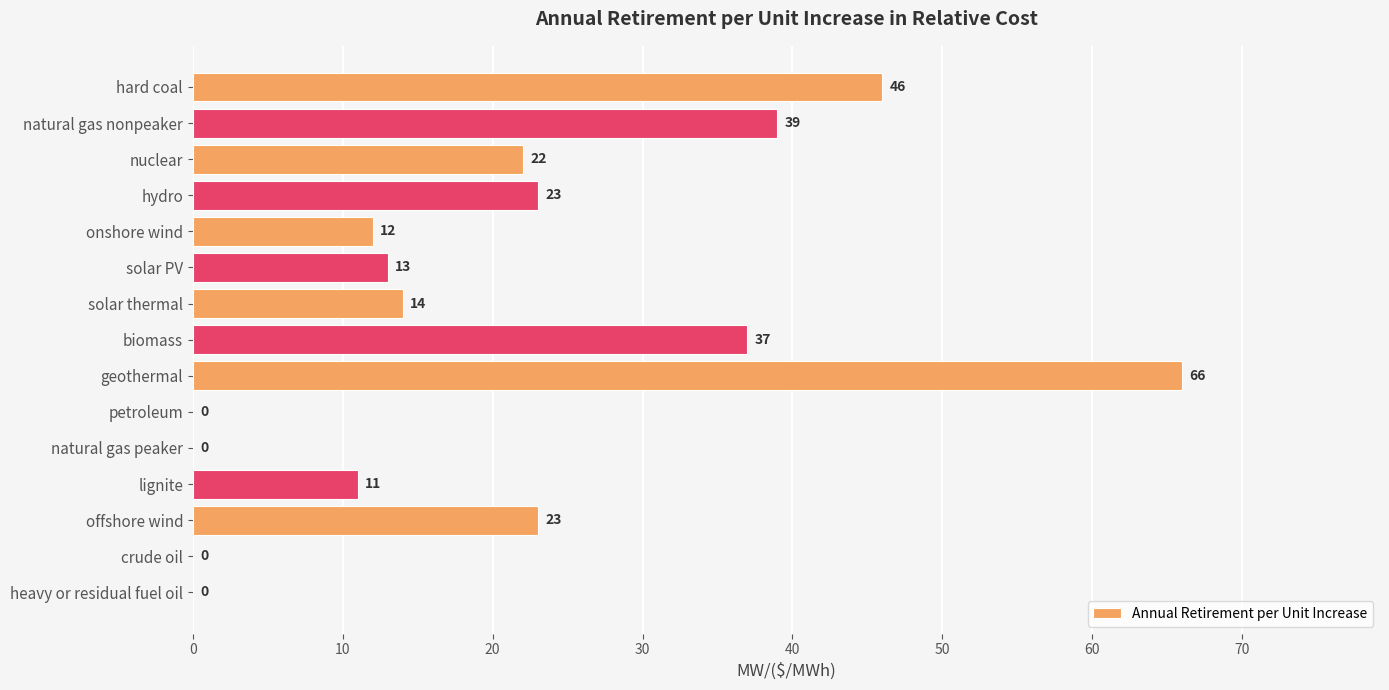

Between biomass and geothermal, which is larger?

geothermal